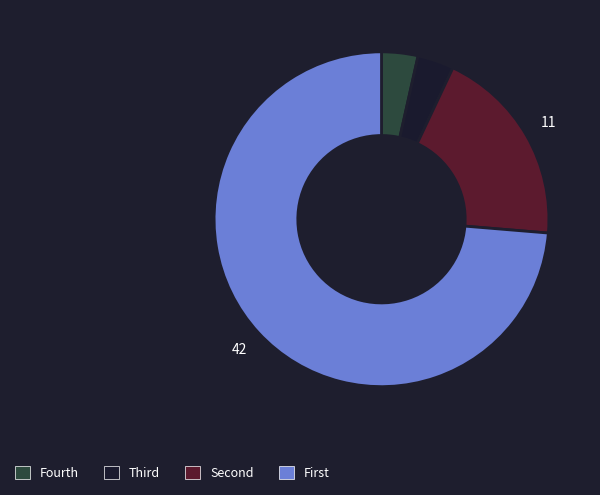

To the nearest percent, what is the difference between the largest and smallest slice percentages?

70%